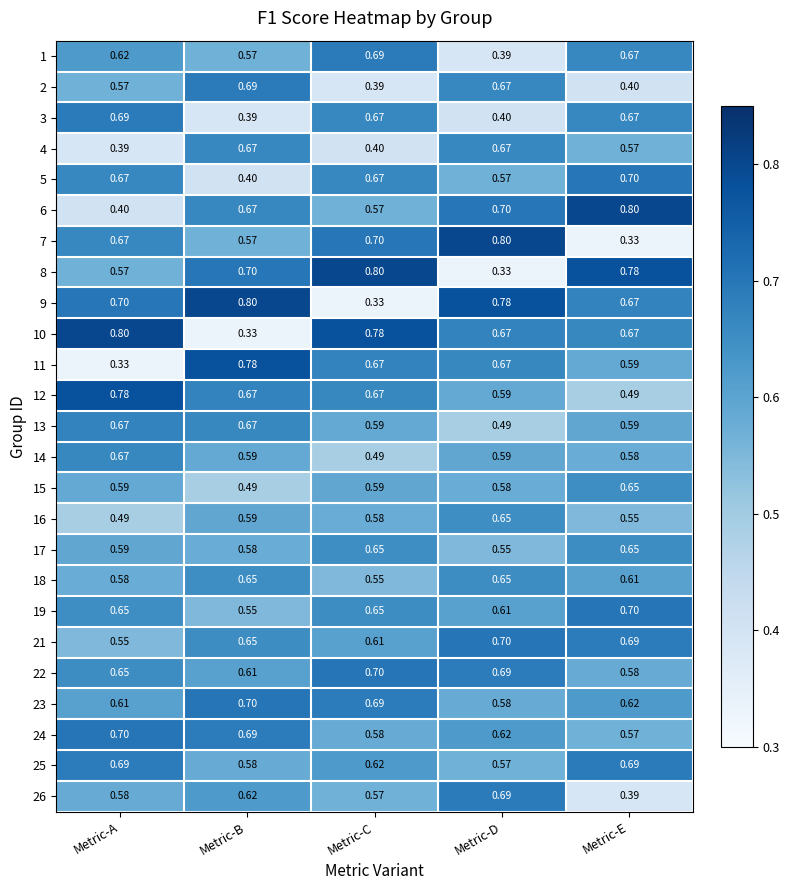

At how many categories does at least one series exceed 0?

5